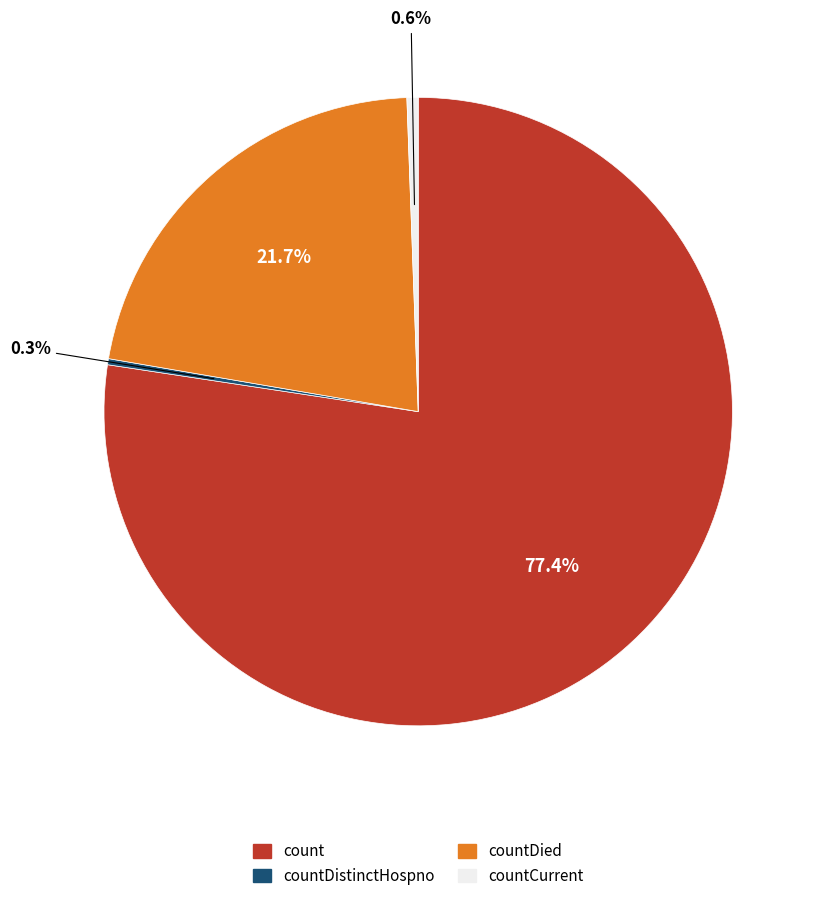

Is there a majority slice in this chart?

Yes